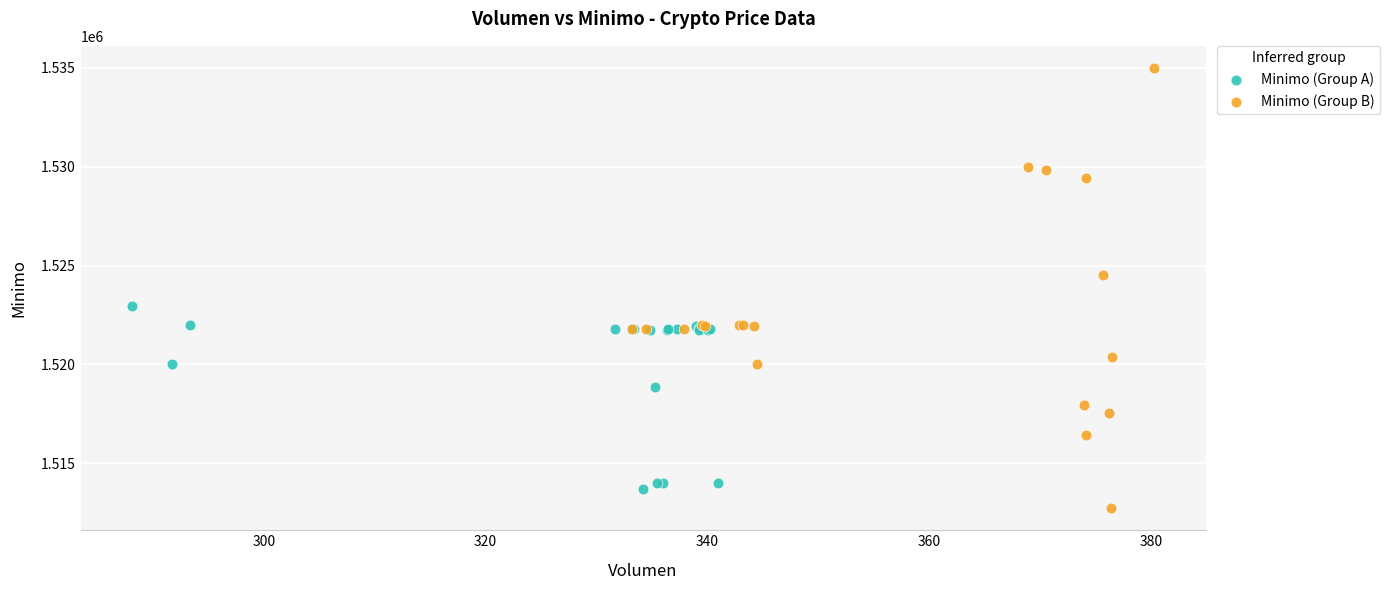

Which series has the widest spread of Y values?

Minimo (Group B)